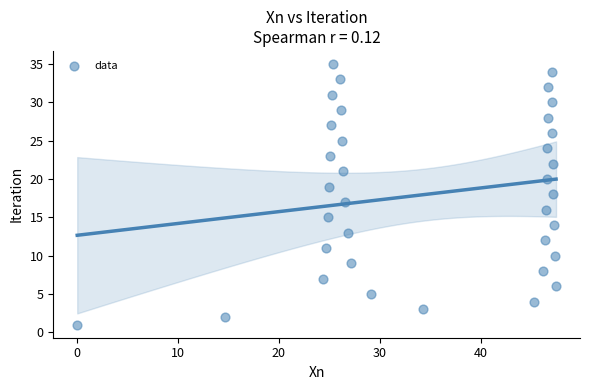

What is the range of Y values (max minus min)?

34